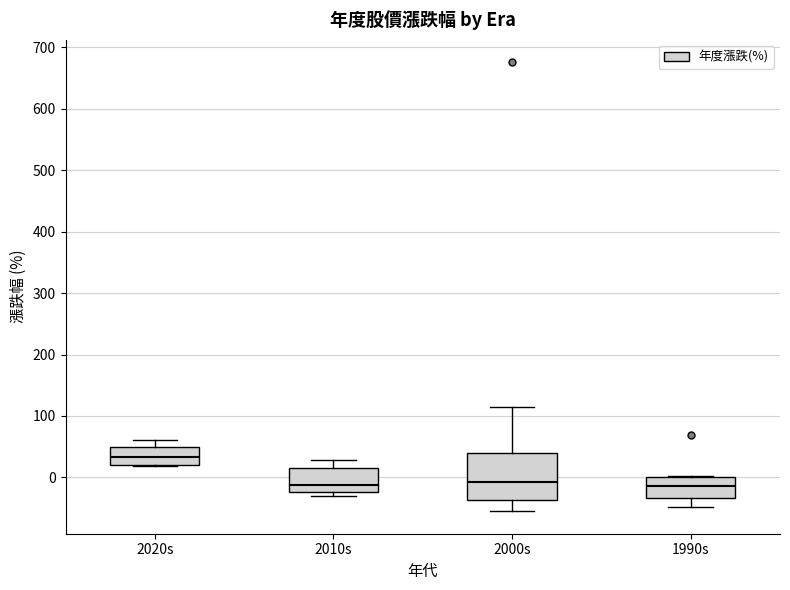

Reading left to right, read every box against the y-axis: the position of its median line, the range the box covers, and the ends of its whiskers. The values are not printed on the chart, so give them approximately, as read against the axis.

2020s: median 30, box 20 to 50, whiskers 20 to 60
2010s: median -10, box -20 to 10, whiskers -30 to 30
2000s: median -10, box -40 to 40, whiskers -60 to 110
1990s: median -10, box -30 to 0, whiskers -50 to 0